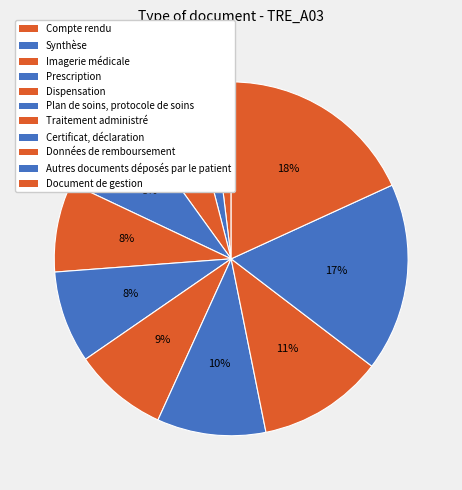

How many segments does this pie chart have?

11